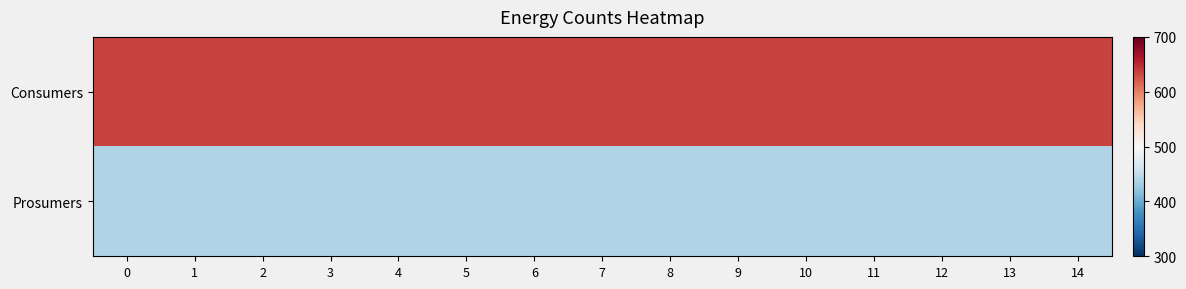

Between 9 and 12, which is larger?

9